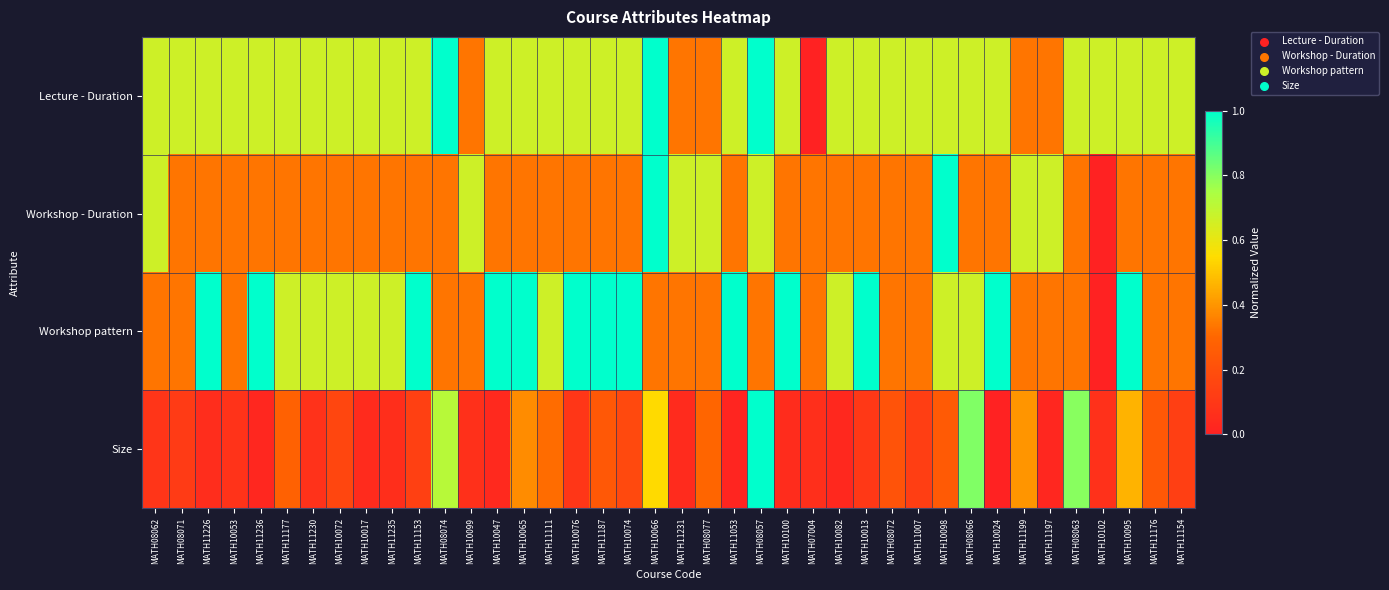

How many categories are shown in the chart?

40